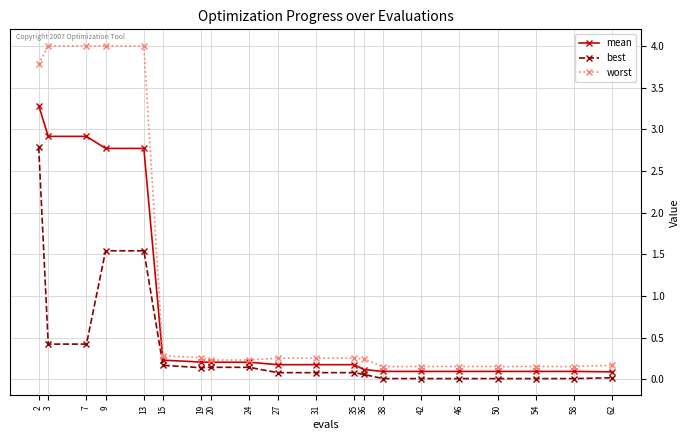

The value of mean at 31 is 0.2. True or false?

True